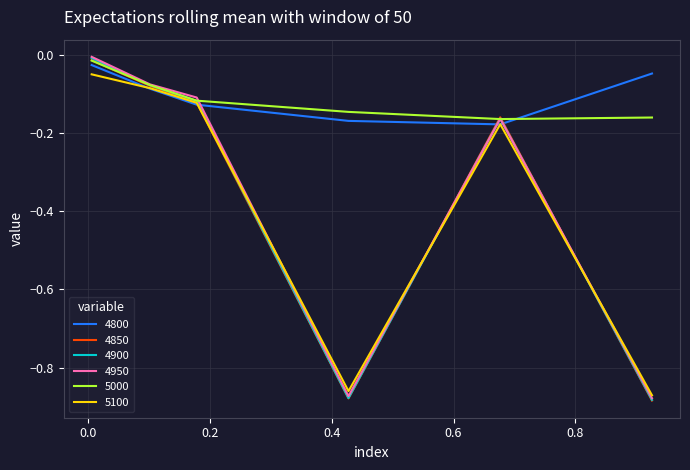

How many times do 4900 and 4950 cross each other?

2